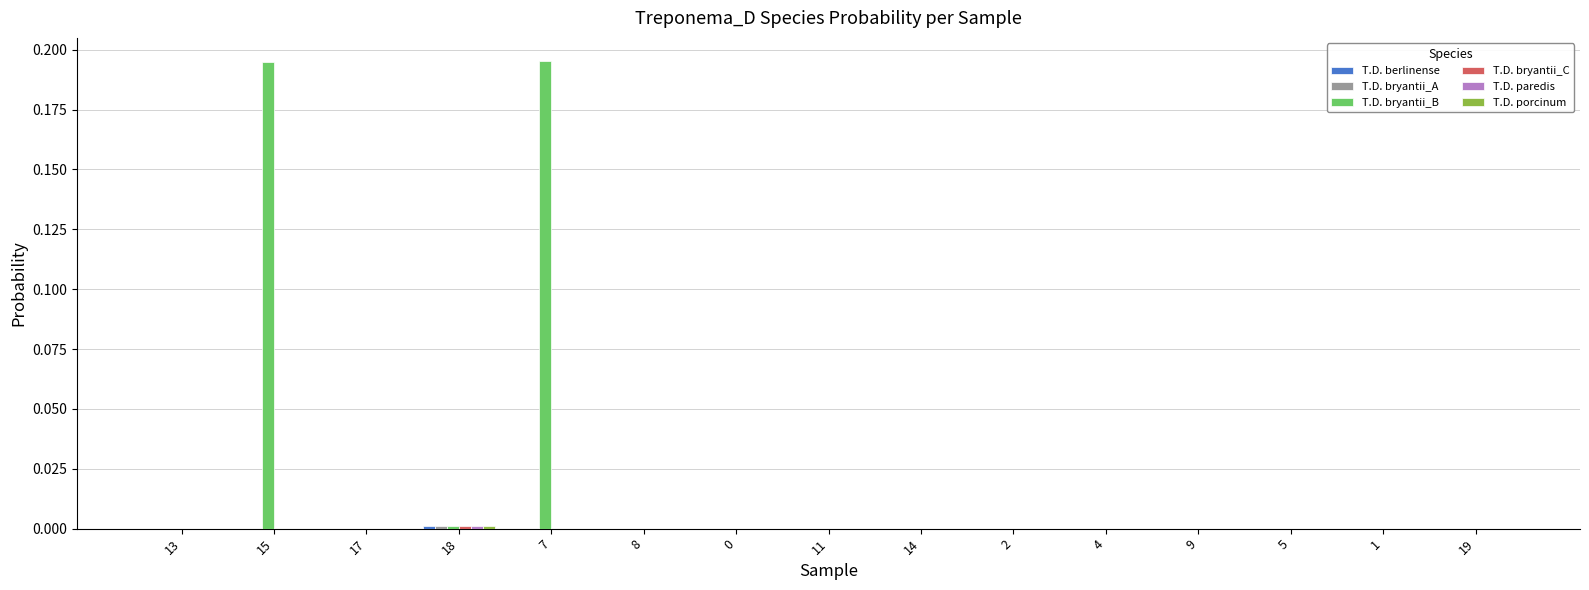

How many groups of bars are there?

15